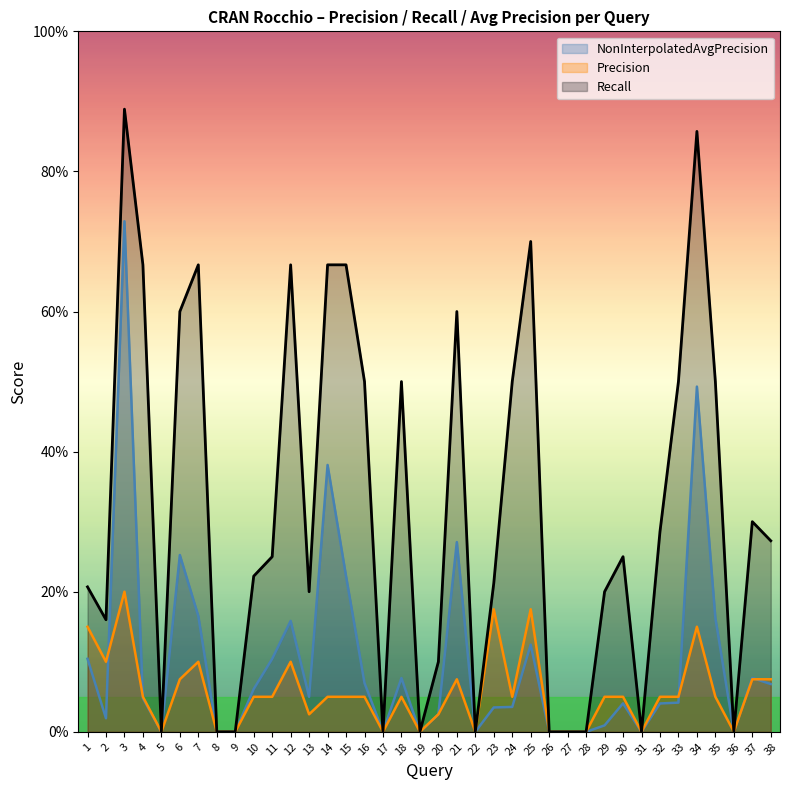

The Precision series shows 0.1 at 24. True or false?

True